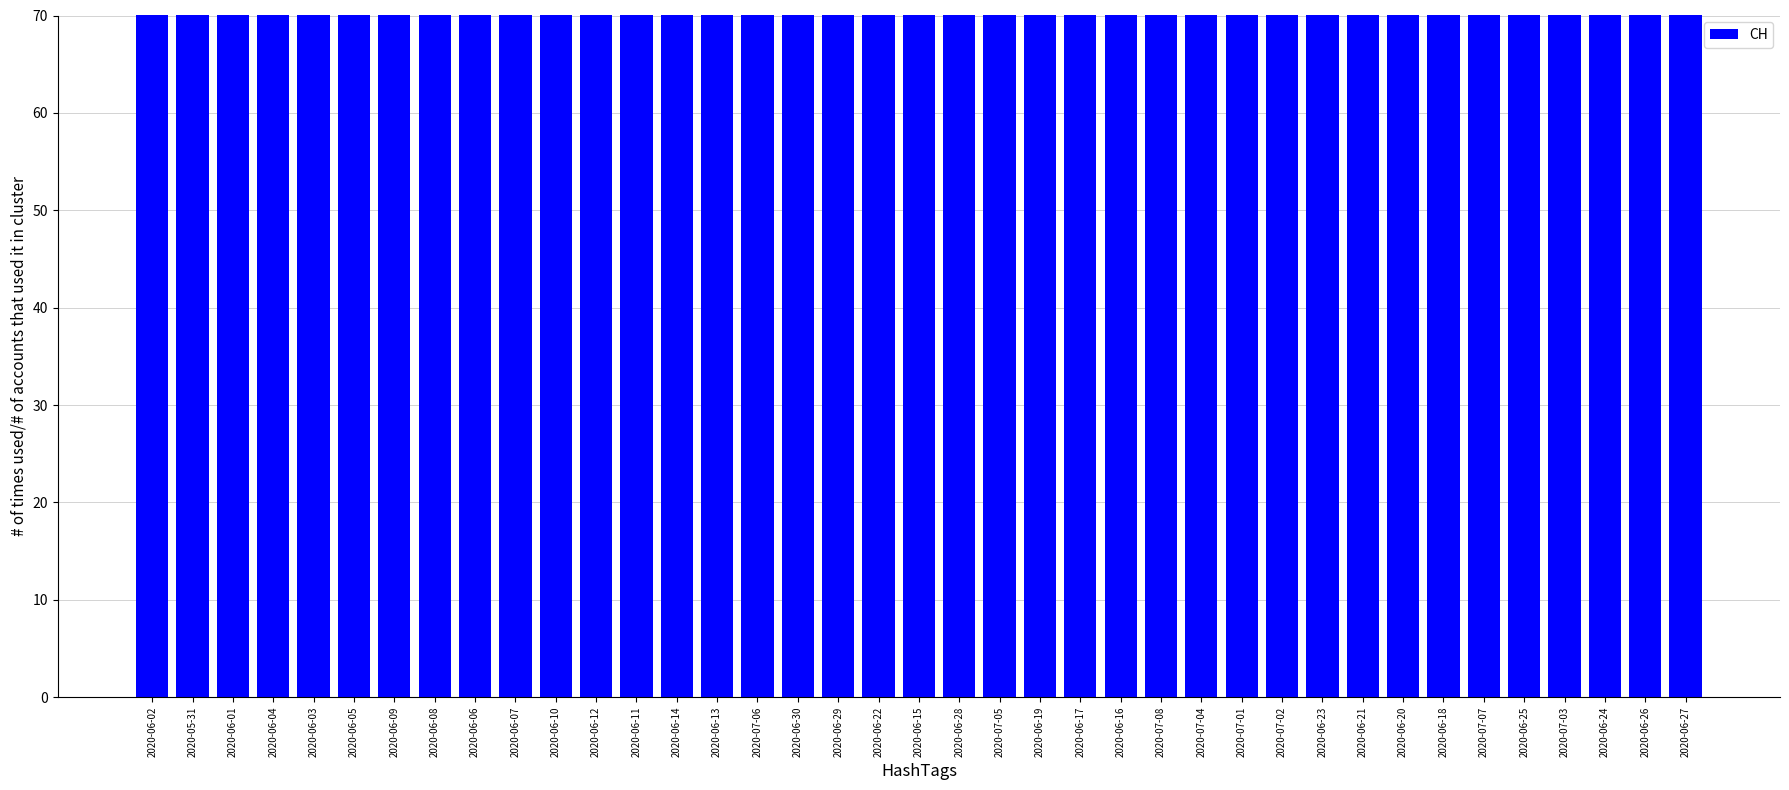

What is the label of the 15th bar from the left?

2020-06-13